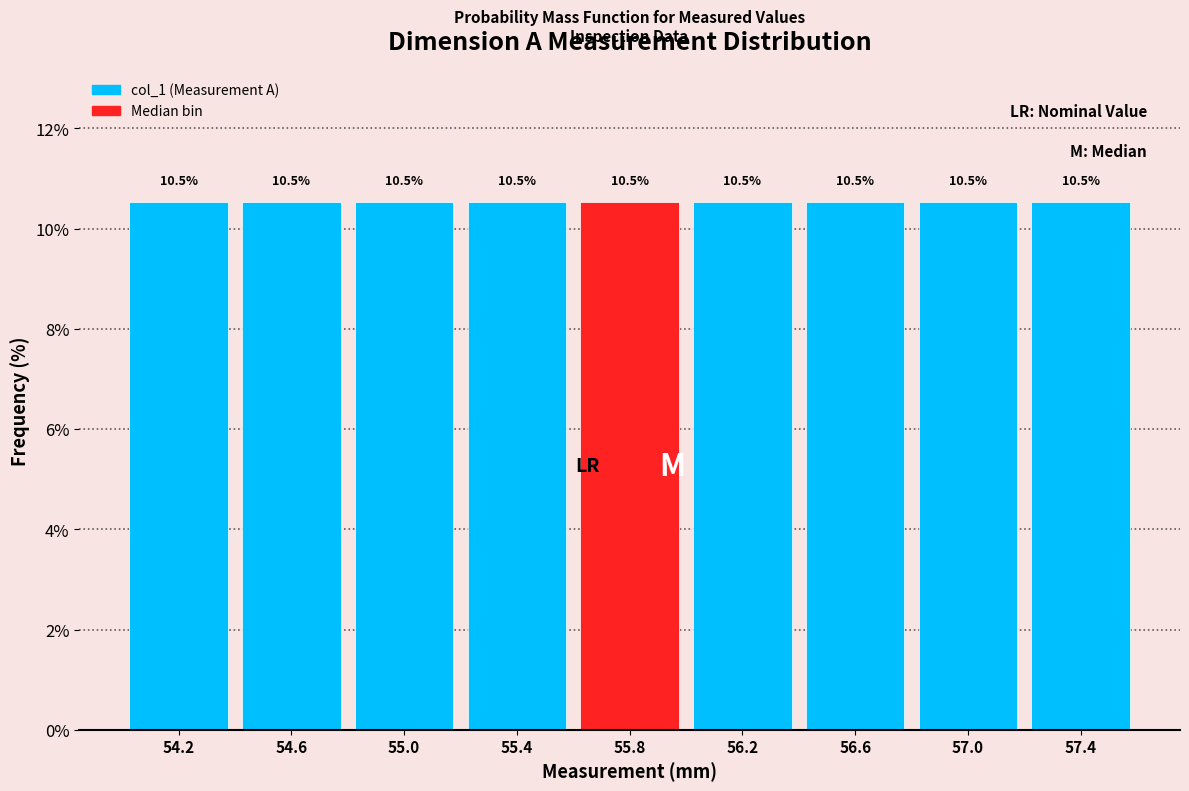

Reading left to right, list every bar in this chart as the range it spans on the x-axis followed by its height.

54.0 to 54.4: 10.5
54.4 to 54.8: 10.5
54.8 to 55.2: 10.5
55.2 to 55.6: 10.5
55.6 to 56.0: 10.5
56.0 to 56.4: 10.5
56.4 to 56.8: 10.5
56.8 to 57.2: 10.5
57.2 to 57.6: 10.5